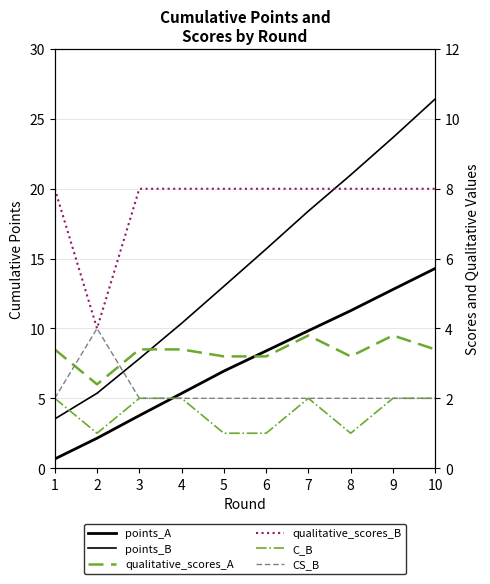

How many times do qualitative_scores_A and points_A cross each other?

1